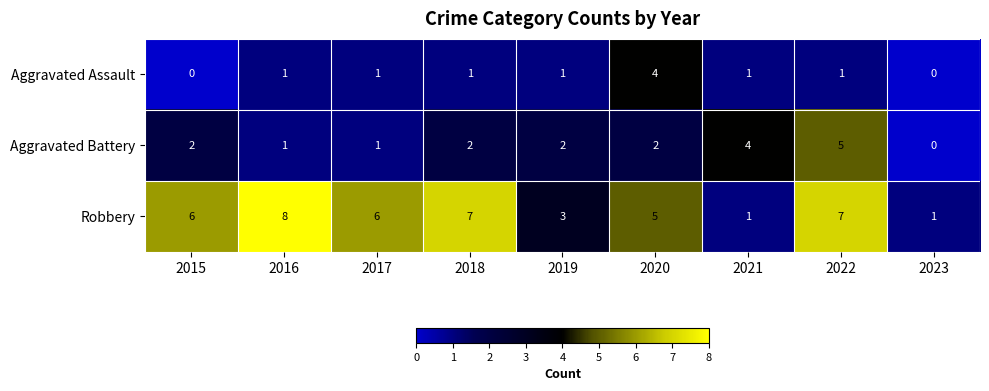

Count the number of data series in this chart.

3